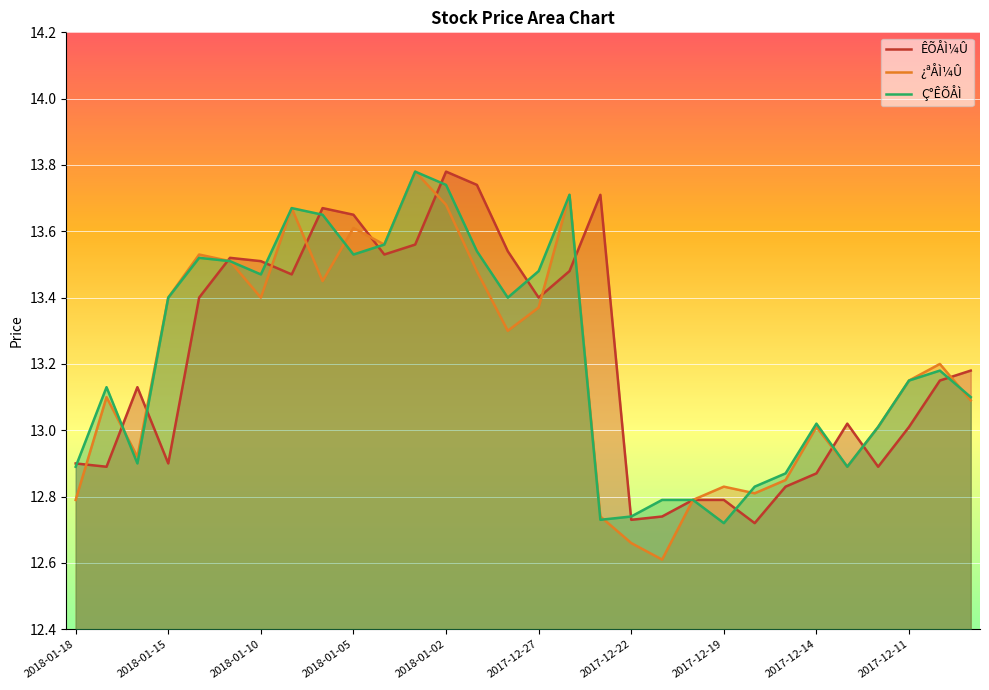

At which category is the sum across all series the highest?

2018-01-02